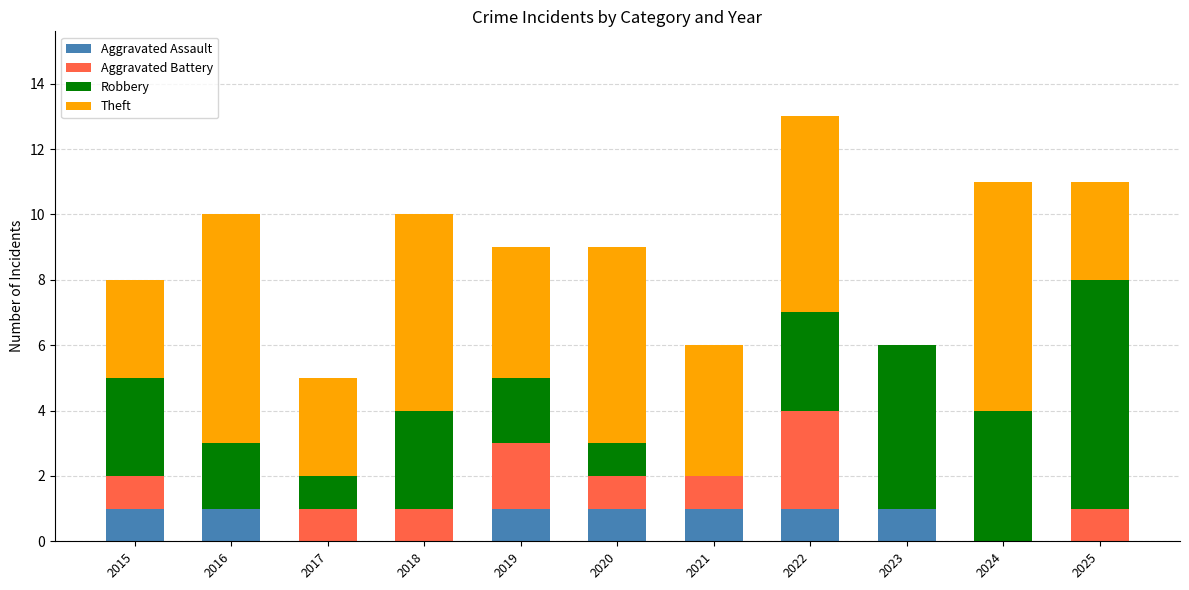

Does the chart contain stacked bars?

Yes